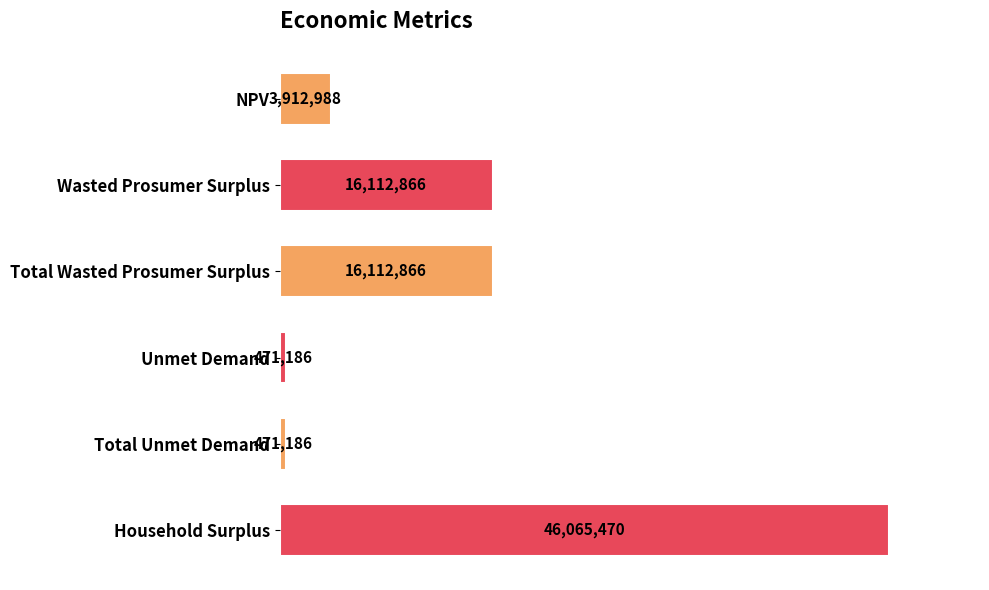

Are the bars horizontal?

Yes